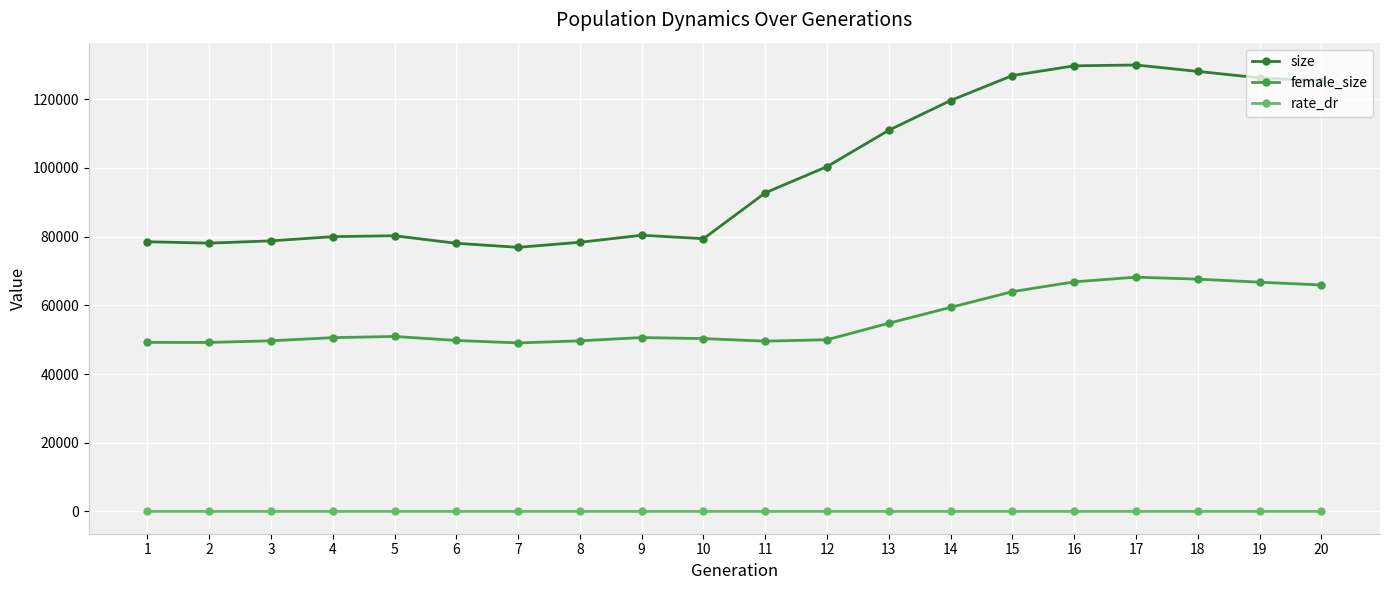

What is the sum of the size values at 5 and 6?

158323.0